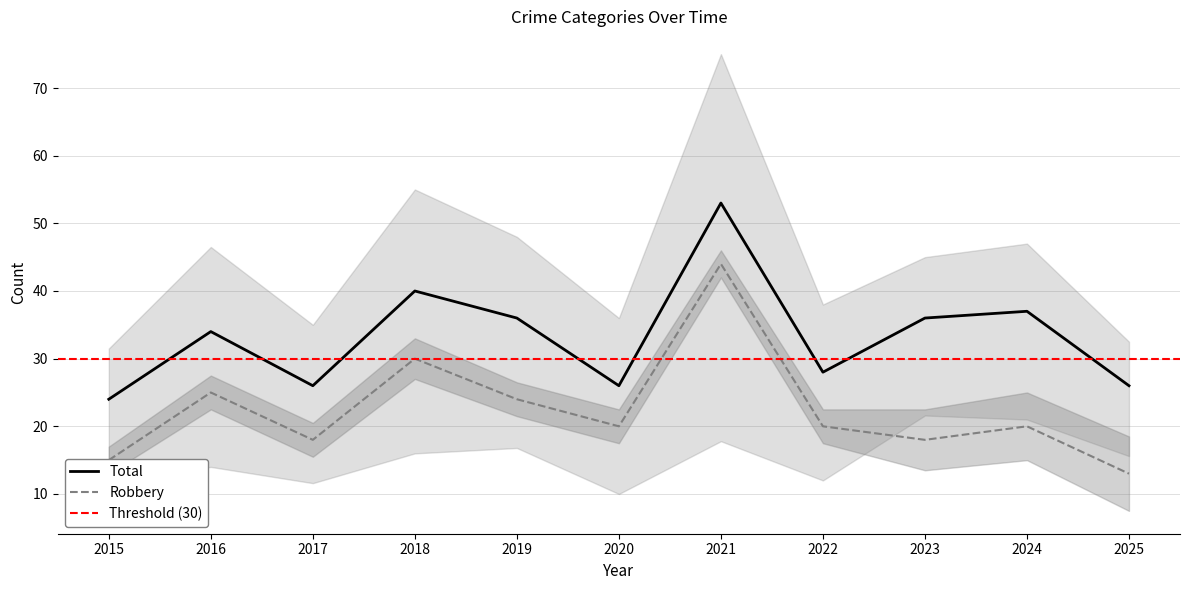

What is the difference between the maximum and minimum values in the Robbery series?

31